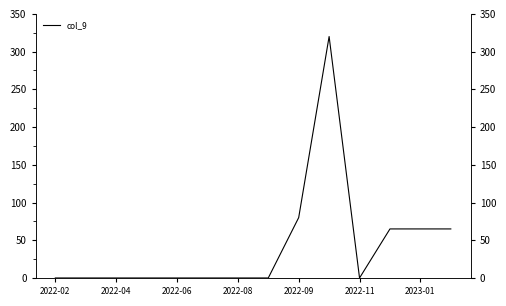

Which category has the lowest value across all series?

2022-02